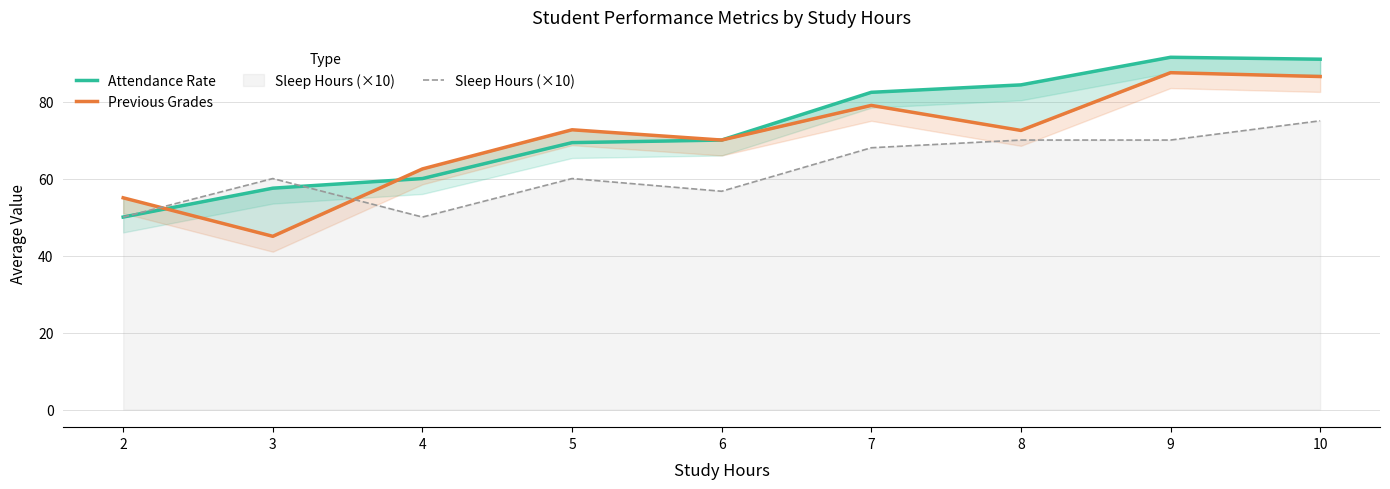

What is the difference between the maximum and minimum values in the Sleep Hours (×10) series?

25.0